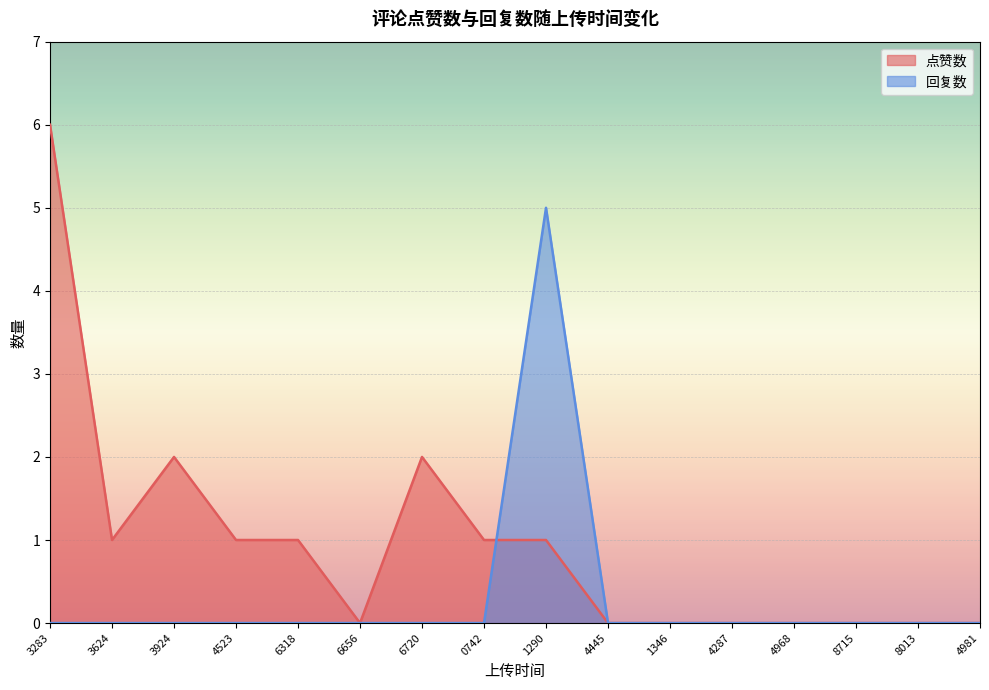

The value of 回复数 at 1290 is 3. True or false?

False